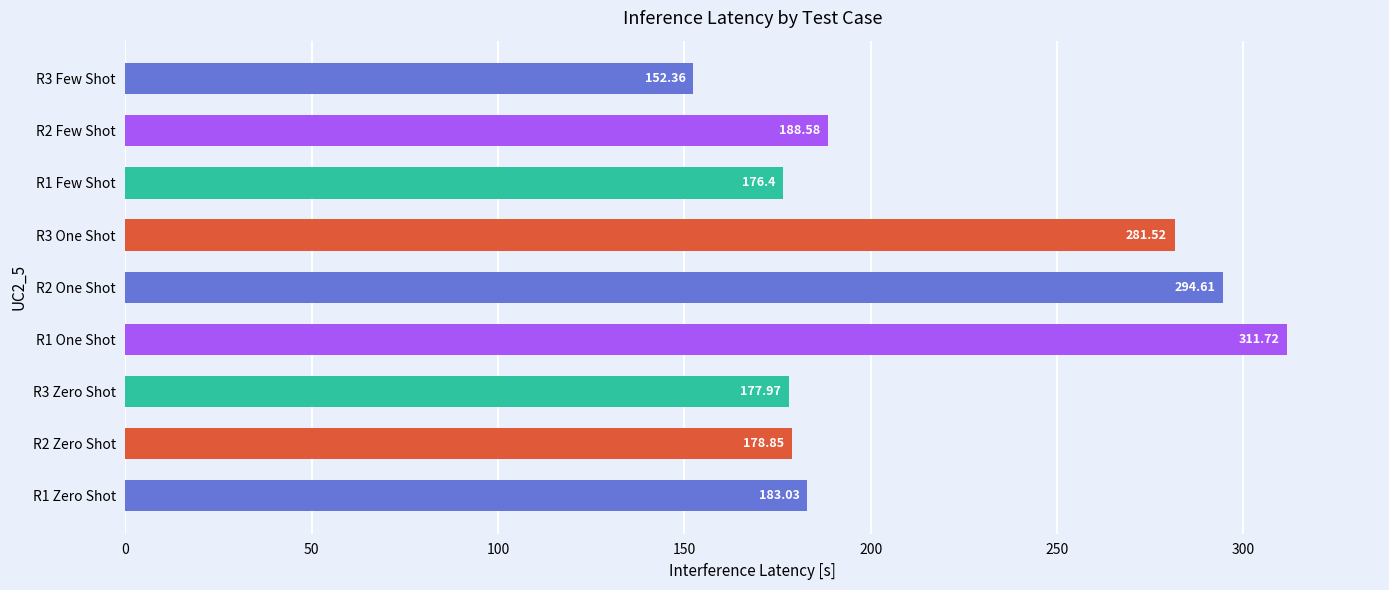

List the labels in order of value, largest first.

R1 One Shot, R2 One Shot, R3 One Shot, R2 Few Shot, R1 Zero Shot, R2 Zero Shot, R3 Zero Shot, R1 Few Shot, R3 Few Shot